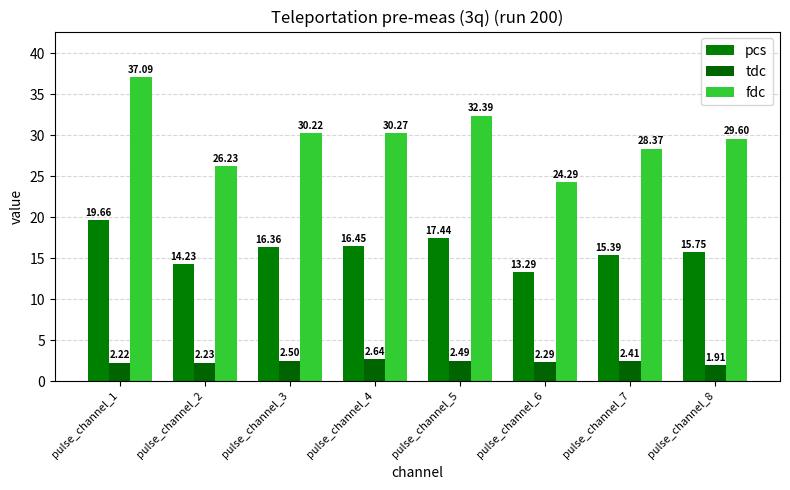

Reading left to right, extract all data points from this chart.

pcs: 19.7	14.2	16.4	16.5	17.4	13.3	15.4	15.8
tdc: 2.2	2.2	2.5	2.6	2.5	2.3	2.4	1.9
fdc: 37.1	26.2	30.2	30.3	32.4	24.3	28.4	29.6